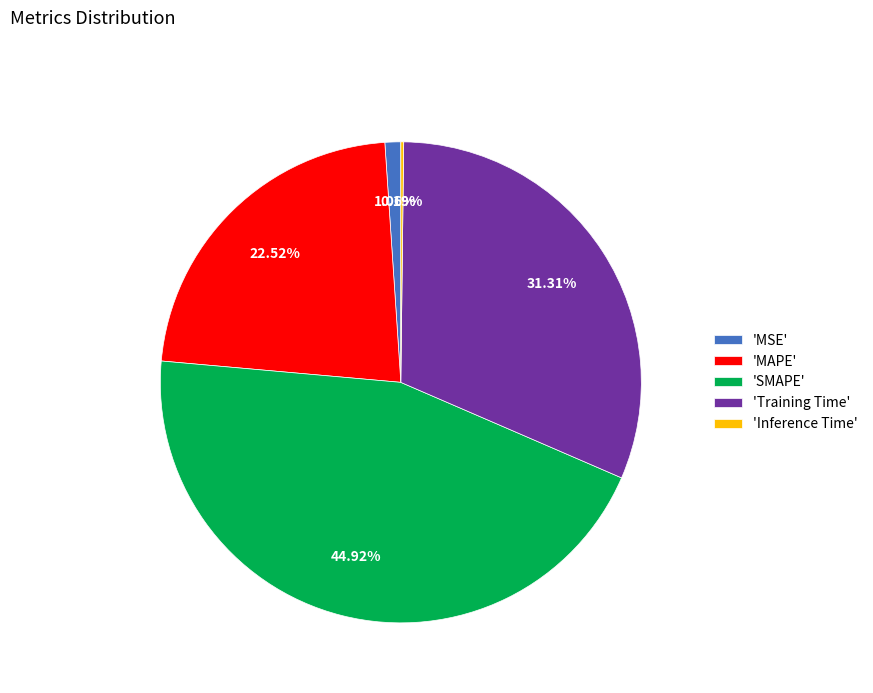

Which slice is the largest?

'SMAPE'